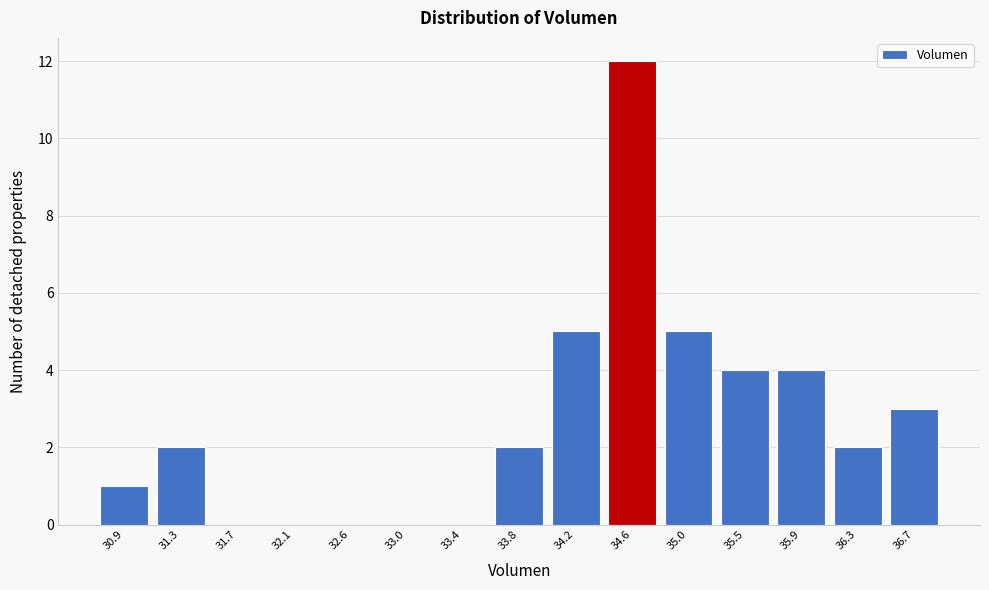

Reading left to right, transcribe this chart: for each bar, give the range it covers on the x-axis and its height. Neither the bar edges nor the heights are printed on the chart, so give them approximately, as read against the axes.

30.70 to 31.10: 1
31.10 to 31.50: 2
31.50 to 31.95: 0
31.95 to 32.35: 0
32.35 to 32.75: 0
32.75 to 33.15: 0
33.15 to 33.60: 0
33.60 to 34.00: 2
34.00 to 34.40: 5
34.40 to 34.85: 12
34.85 to 35.25: 5
35.25 to 35.65: 4
35.65 to 36.05: 4
36.05 to 36.50: 2
36.50 to 36.90: 3